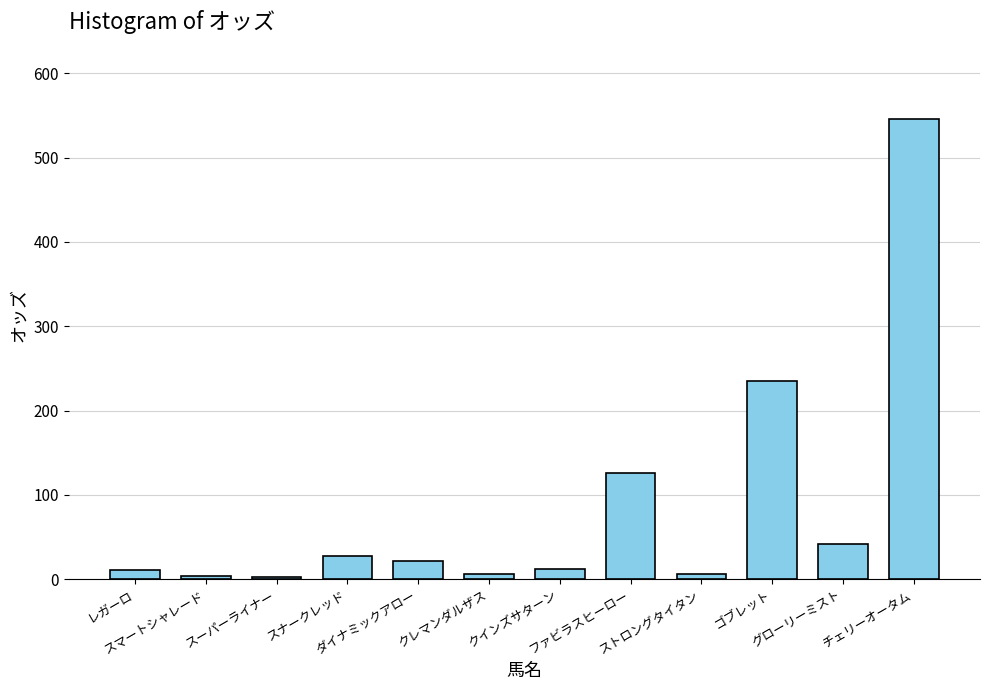

At which label is the value closest to 274?

ゴブレット